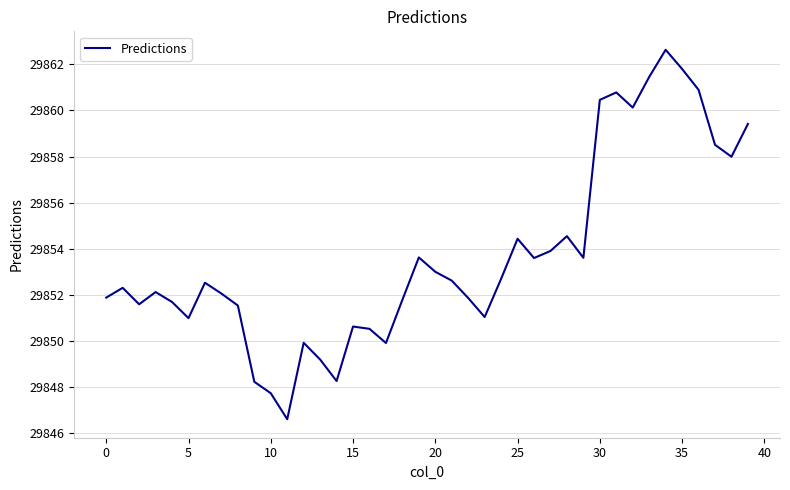

What is the maximum value shown in the chart?

29862.6